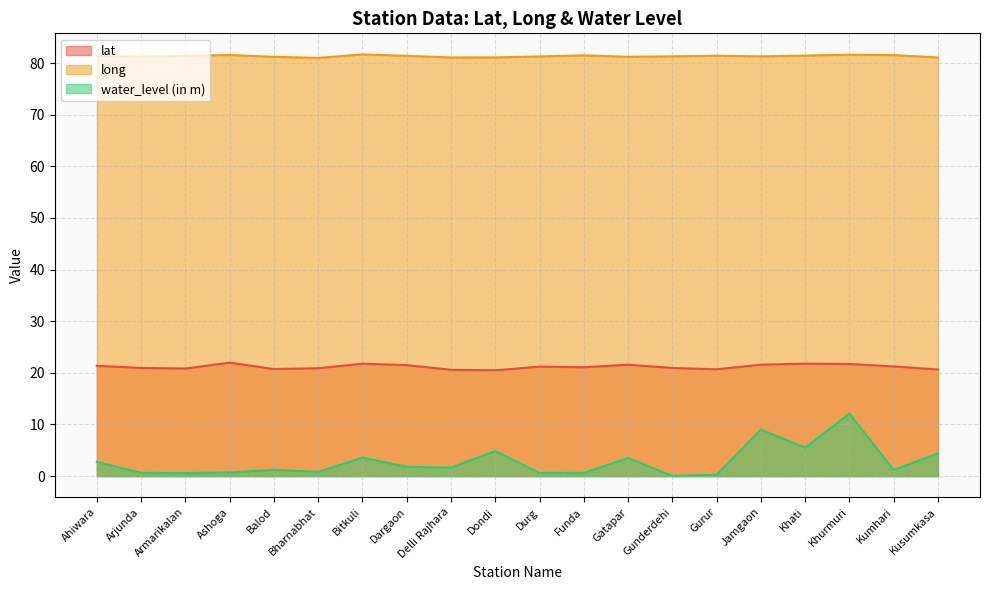

What is the total value across all series at Durg?

103.1